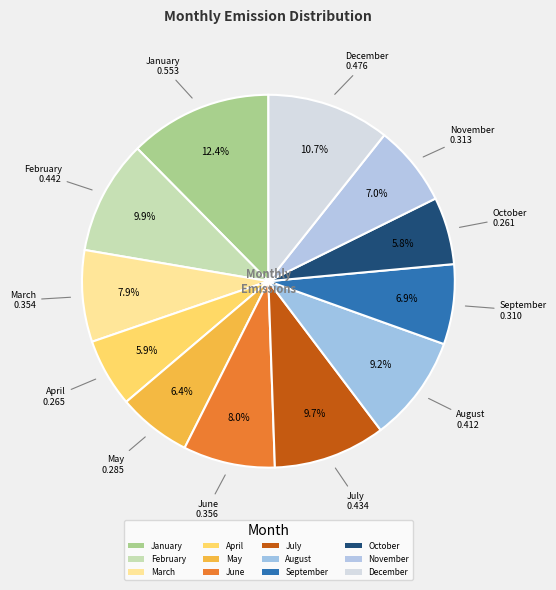

How many segments does this pie chart have?

12